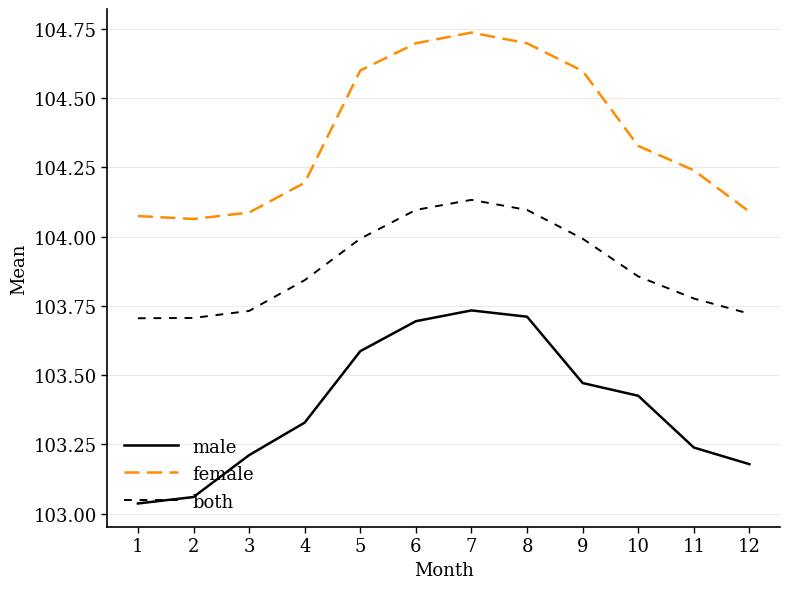

Which series changed the most between 4 and 5?

female